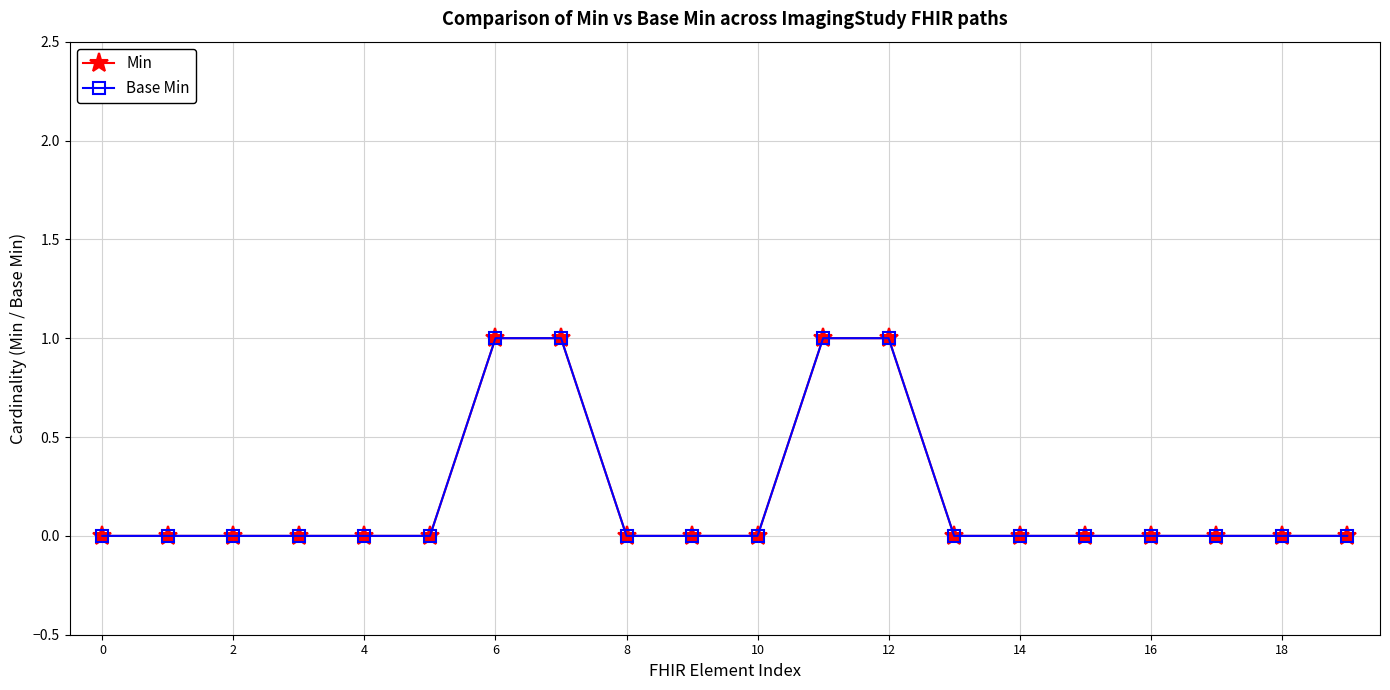

What is the difference between the maximum and minimum values in the Base Min series?

1